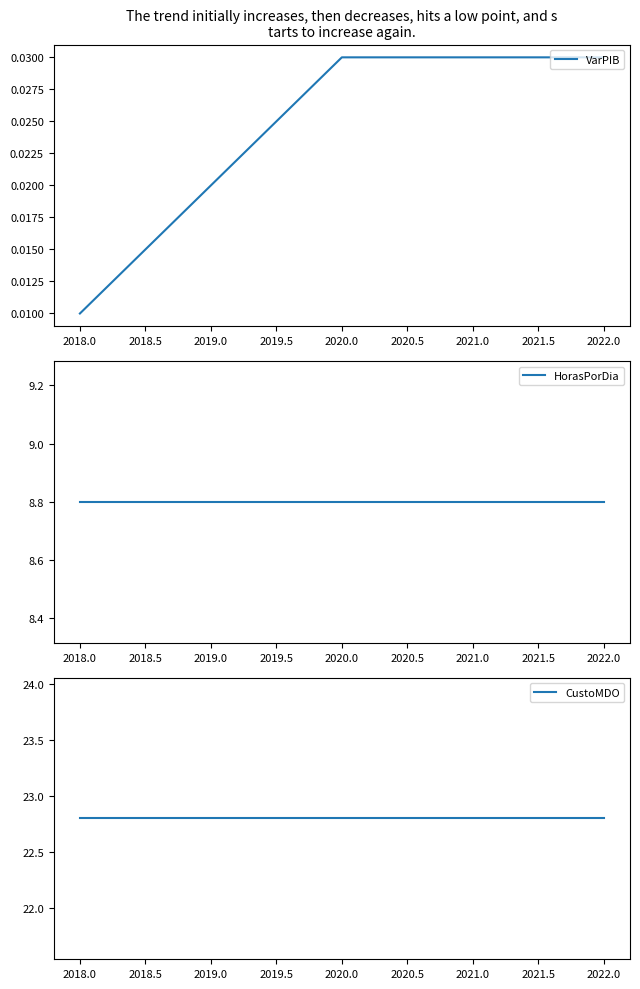

Where is VarPIB nearest to the value 0?

2018.0